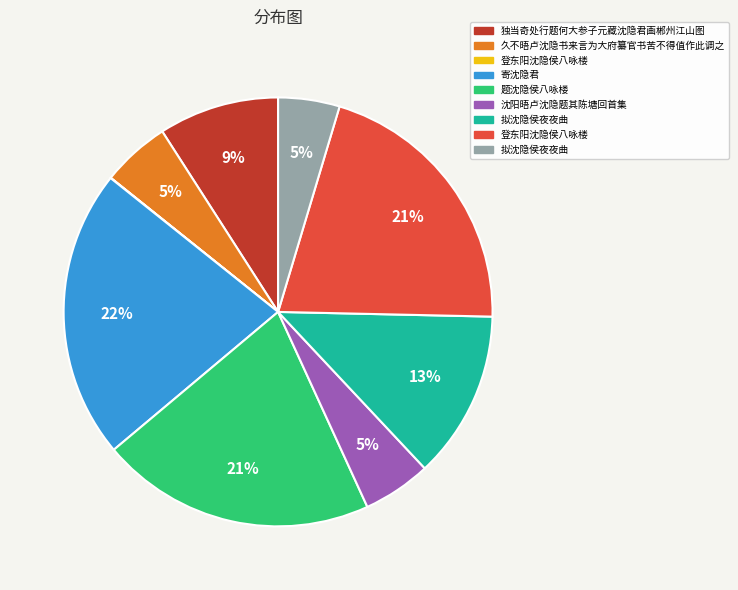

Does any single category account for the majority?

No